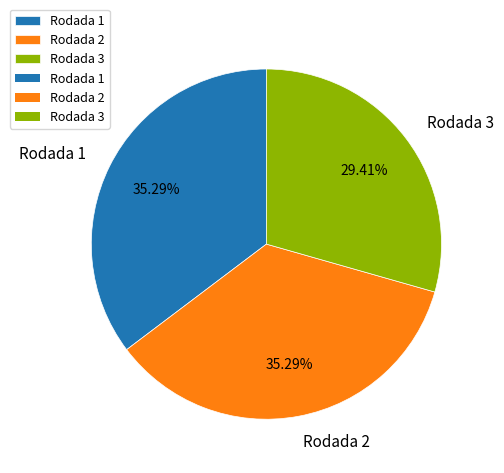

To the nearest percent, what is the combined percentage of Rodada 3 and Rodada 1?

65%